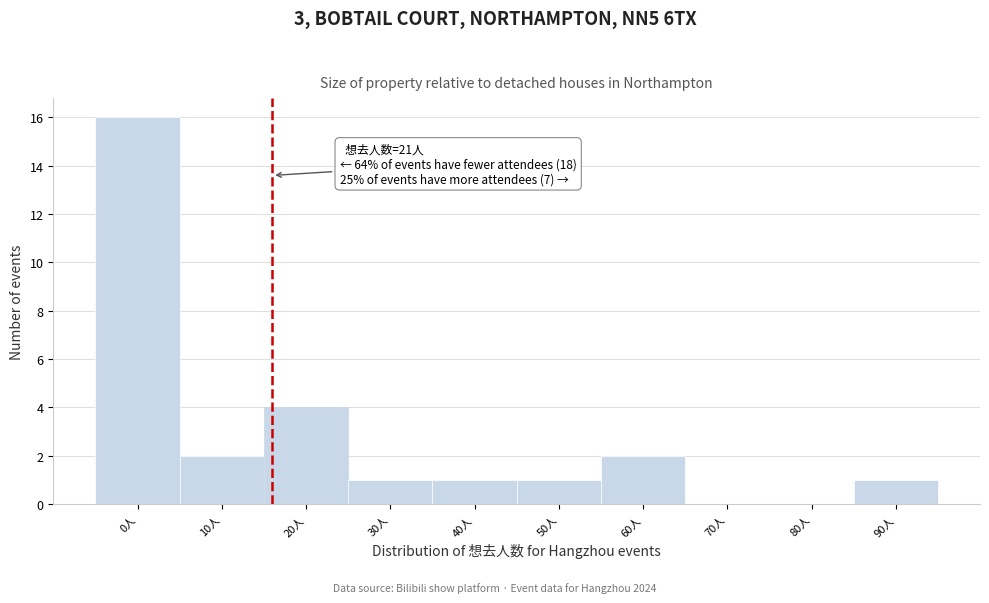

Reading left to right, what are all the values shown in this chart?

0人=16	10人=2	20人=4	30人=1	40人=1	50人=1	60人=2	70人=0	80人=0	90人=1